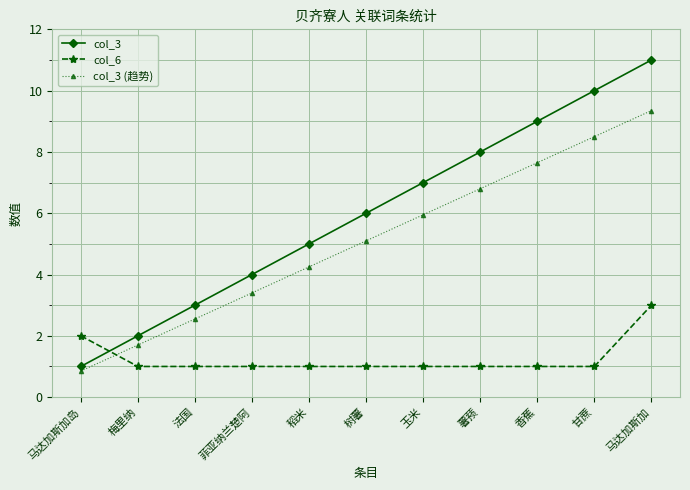

Which series changed the most between 梅里纳 and 香蕉?

col_3